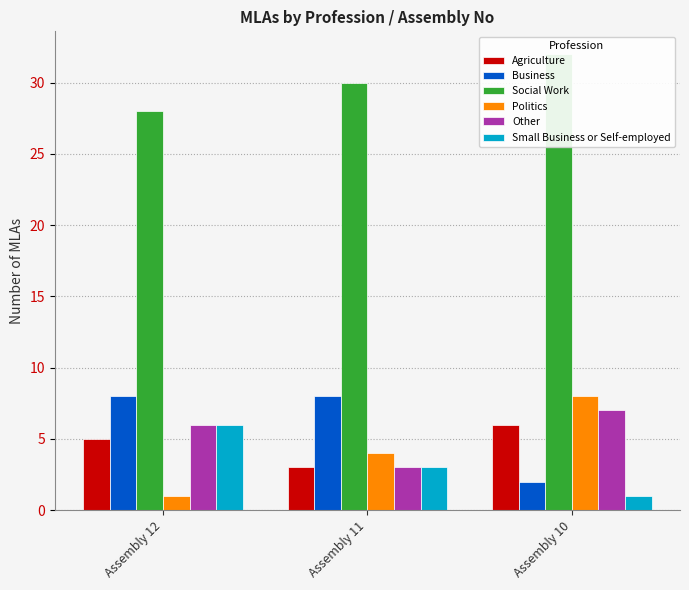

Rank the series at Assembly 12 from highest to lowest value.

Social Work, Business, Other, Small Business or Self-employed, Agriculture, Politics